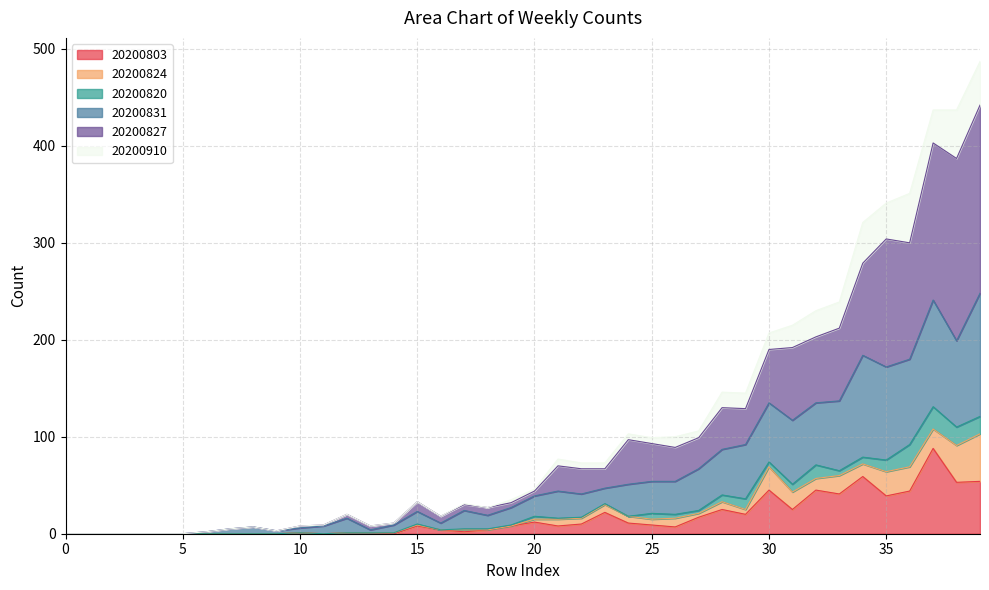

Does the chart have visible grid lines?

Yes